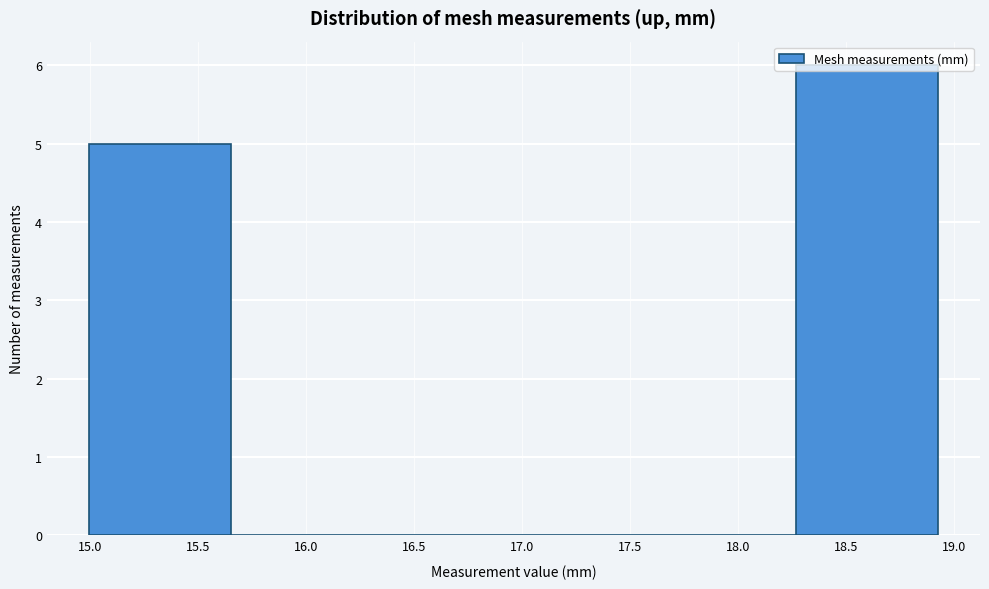

Which range on the x-axis has the tallest bar?

18.25 to 18.90